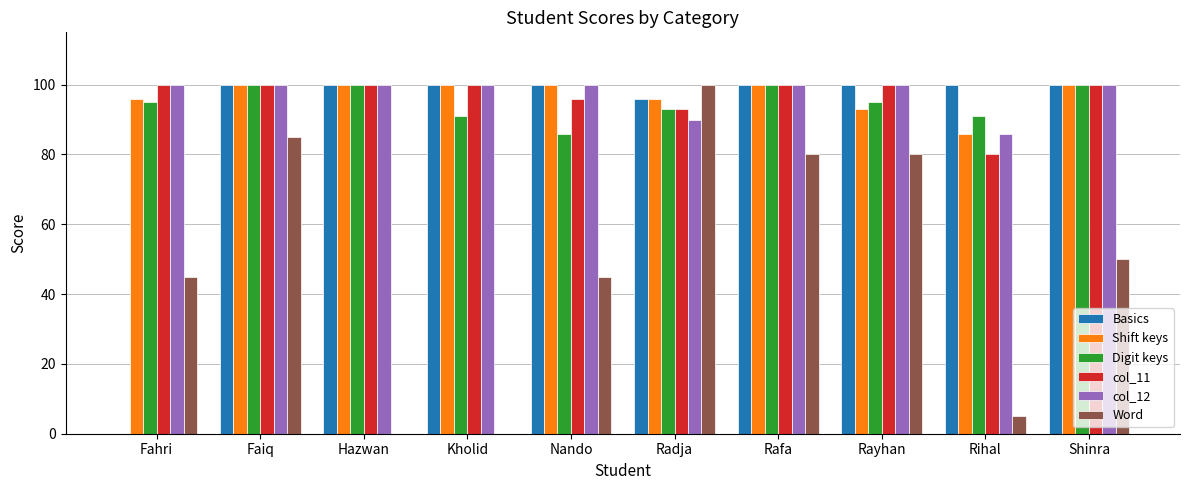

Between Radja and Rihal, which series saw the biggest shift?

Word